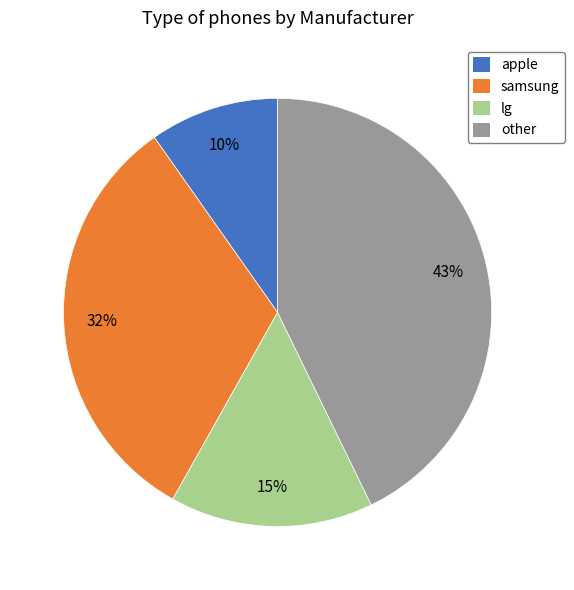

To the nearest percent, what is the average slice percentage?

25%